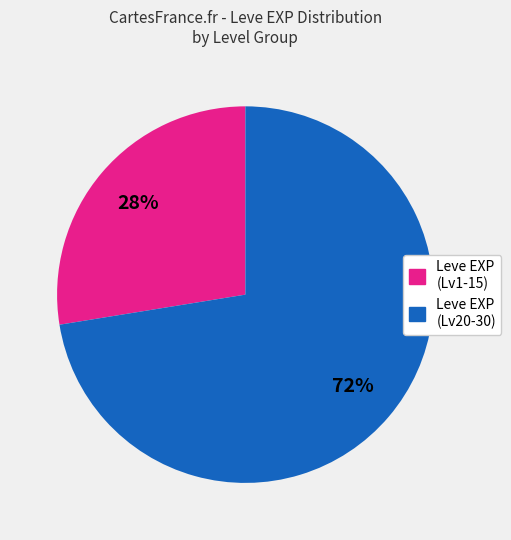

To the nearest percent, what is the average slice percentage?

50%